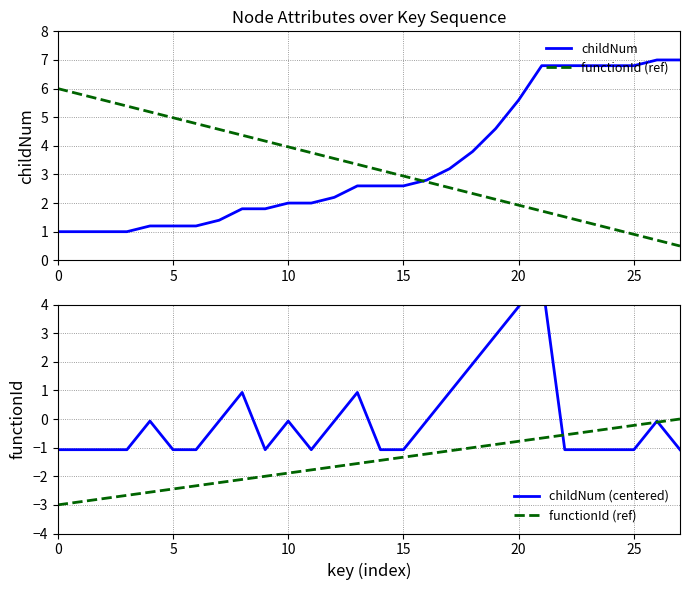

How many categories are shown in the chart?

28